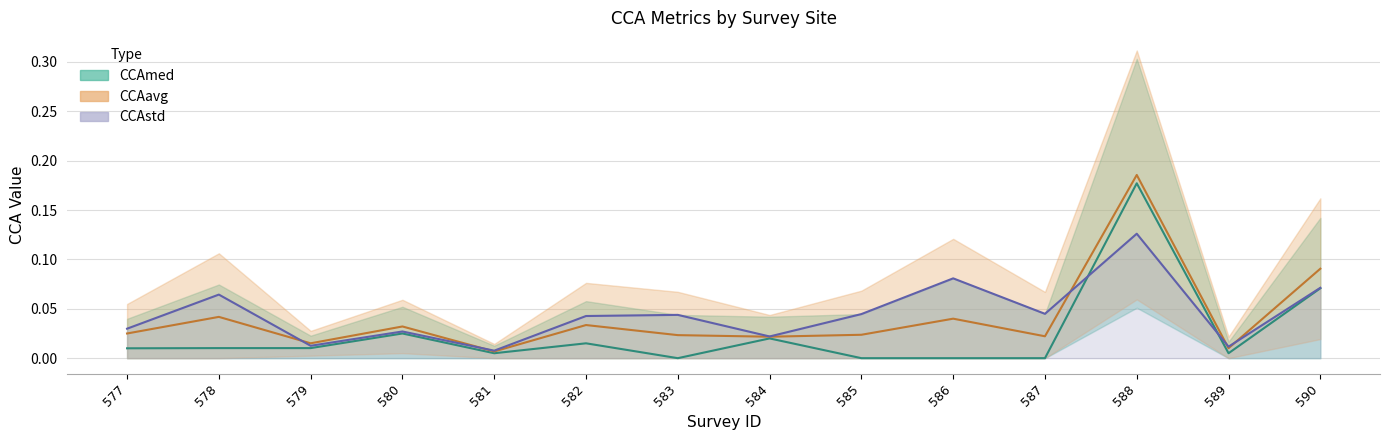

Is the value of CCAmed at 580 greater than the value of CCAstd at 577?

No